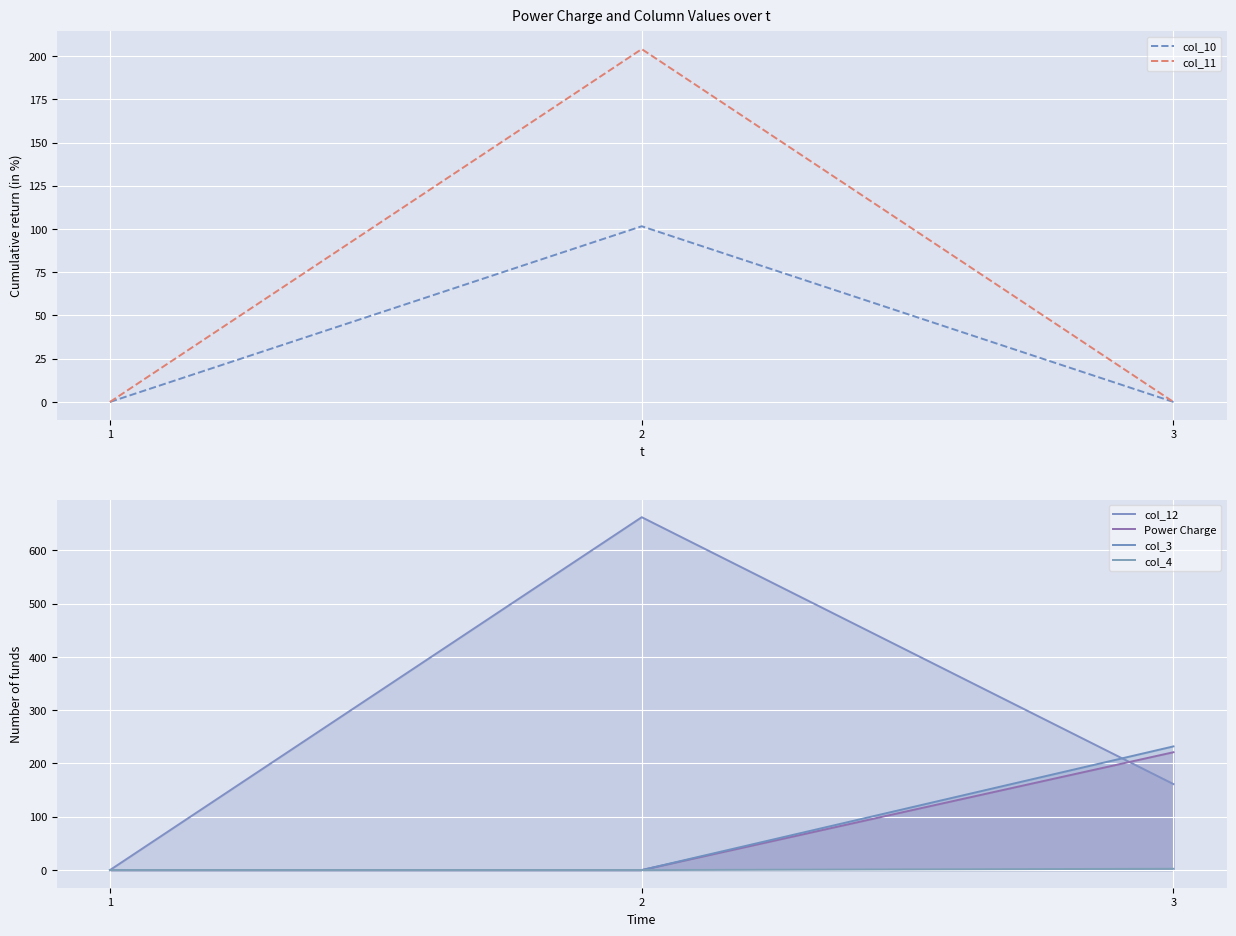

Which series changed the most between 2 and 3?

col_12